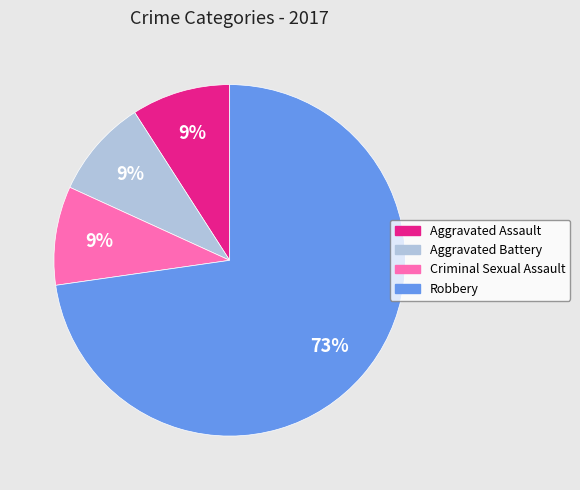

Does any single category account for the majority?

Yes